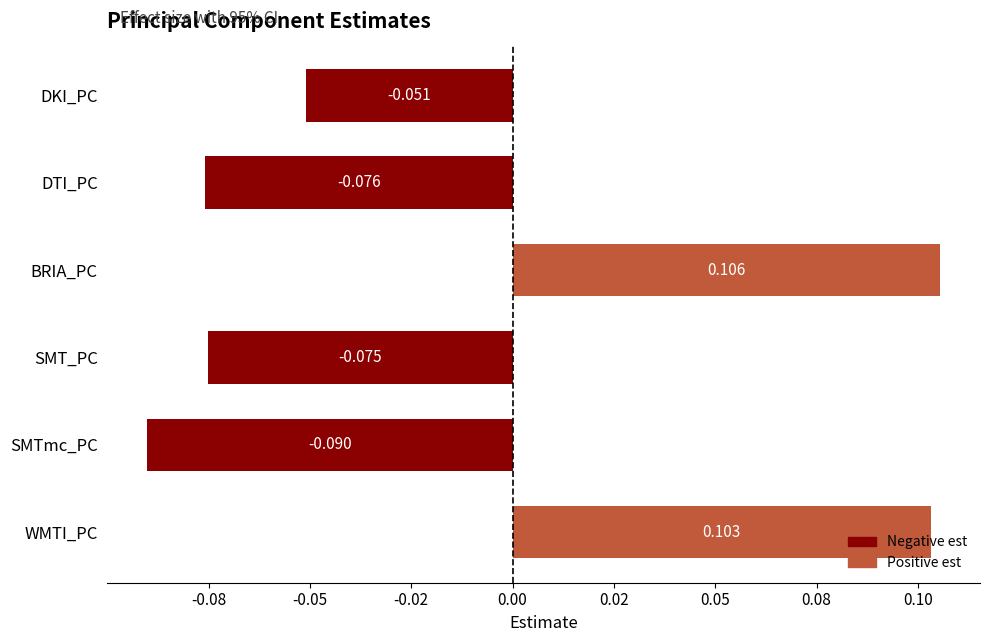

What is the minimum value shown in the chart?

-0.1